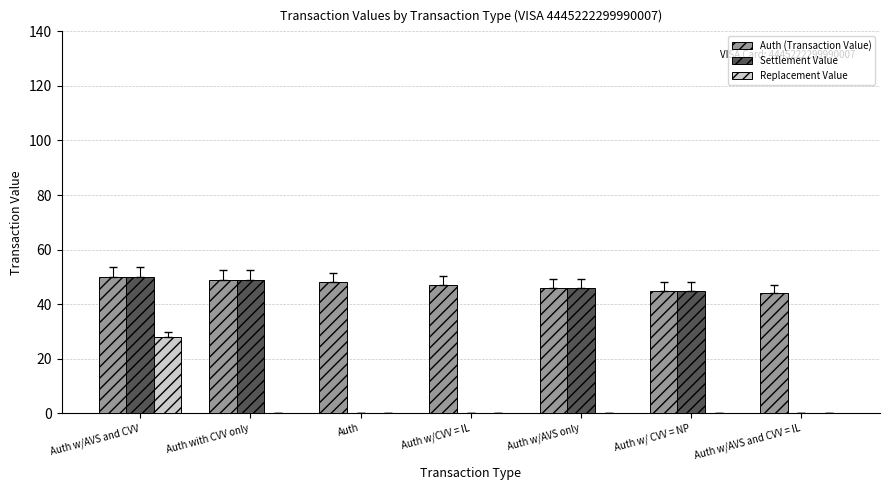

Which series has the largest total across all categories?

Auth (Transaction Value)